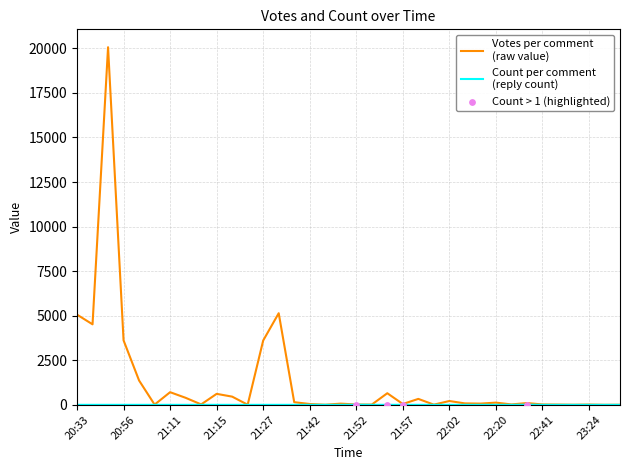

What is the maximum value shown in the chart?

20061